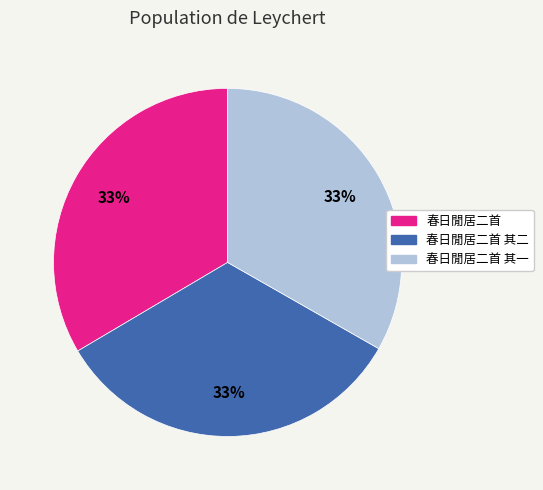

Is it true that 春日閒居二首 其二 is 33% of the pie?

True